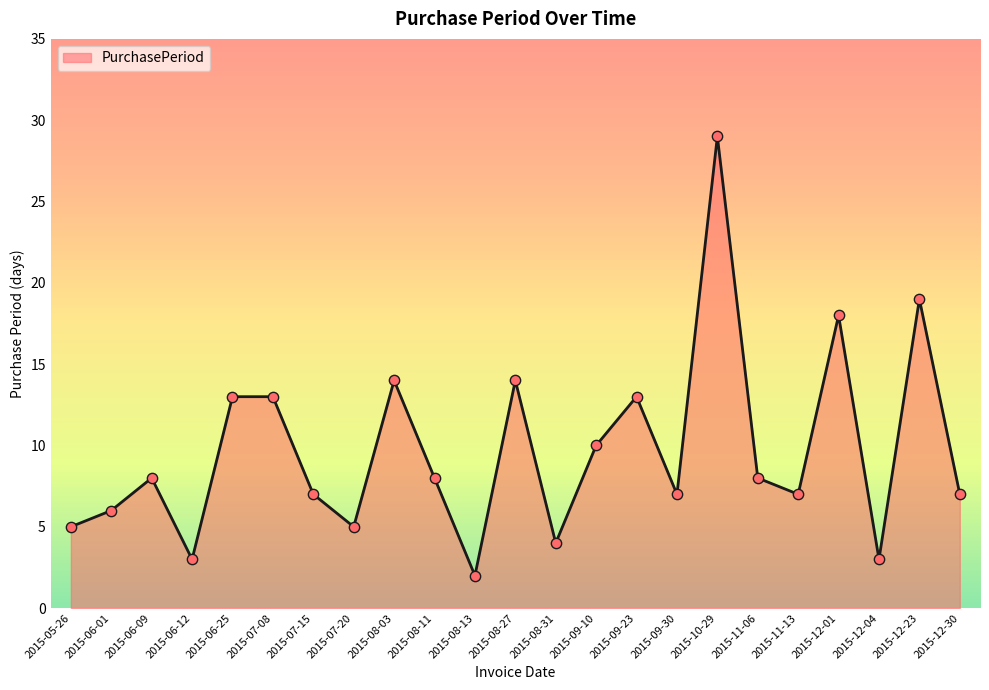

What is the ratio of the value at 2015-12-01 to the value at 2015-05-26?

3.6